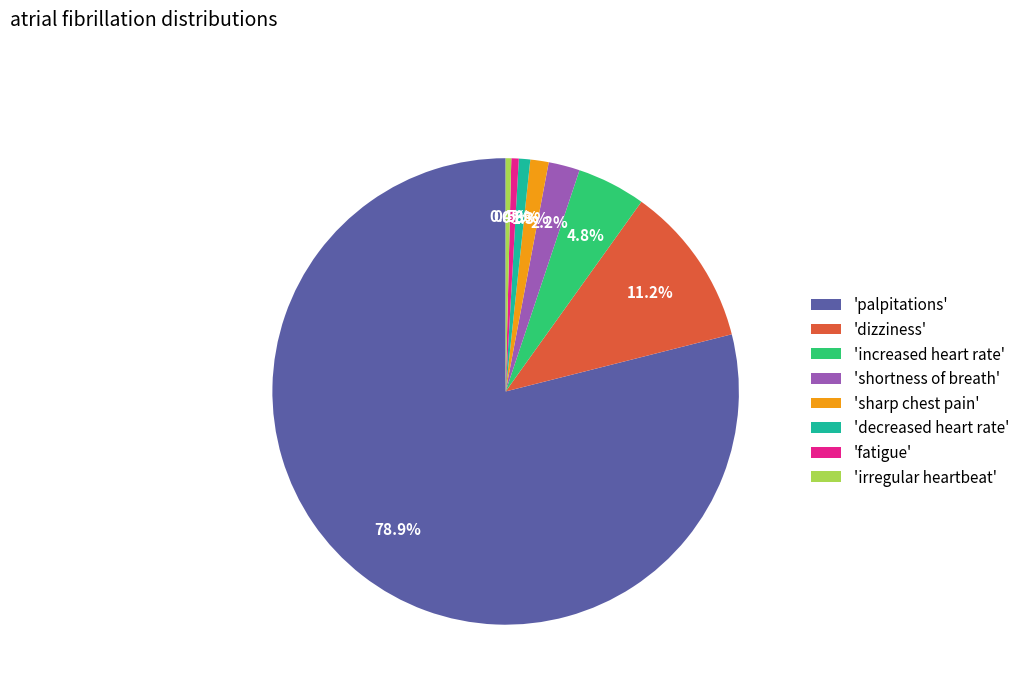

Which has a higher value, 'fatigue' or 'palpitations'?

'palpitations'